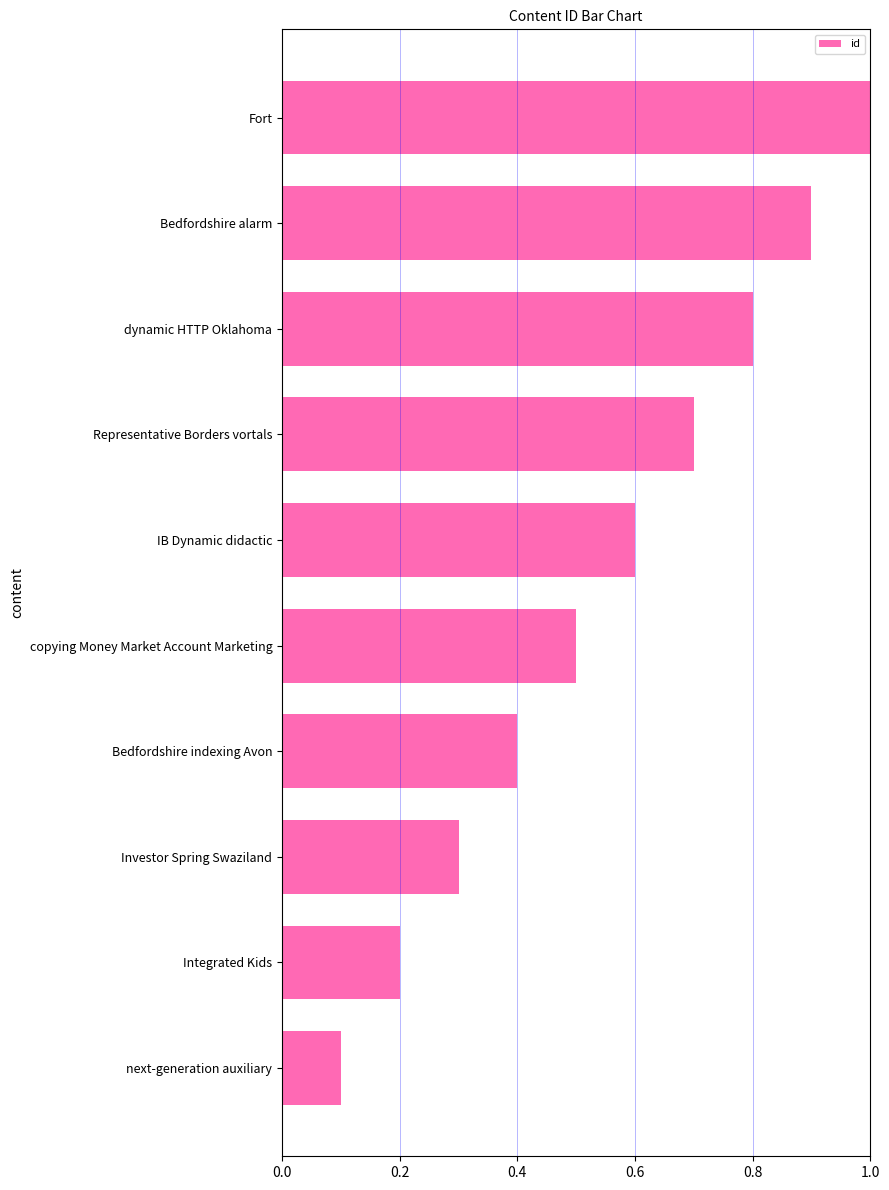

Count the values in the range 0 to 1.

10